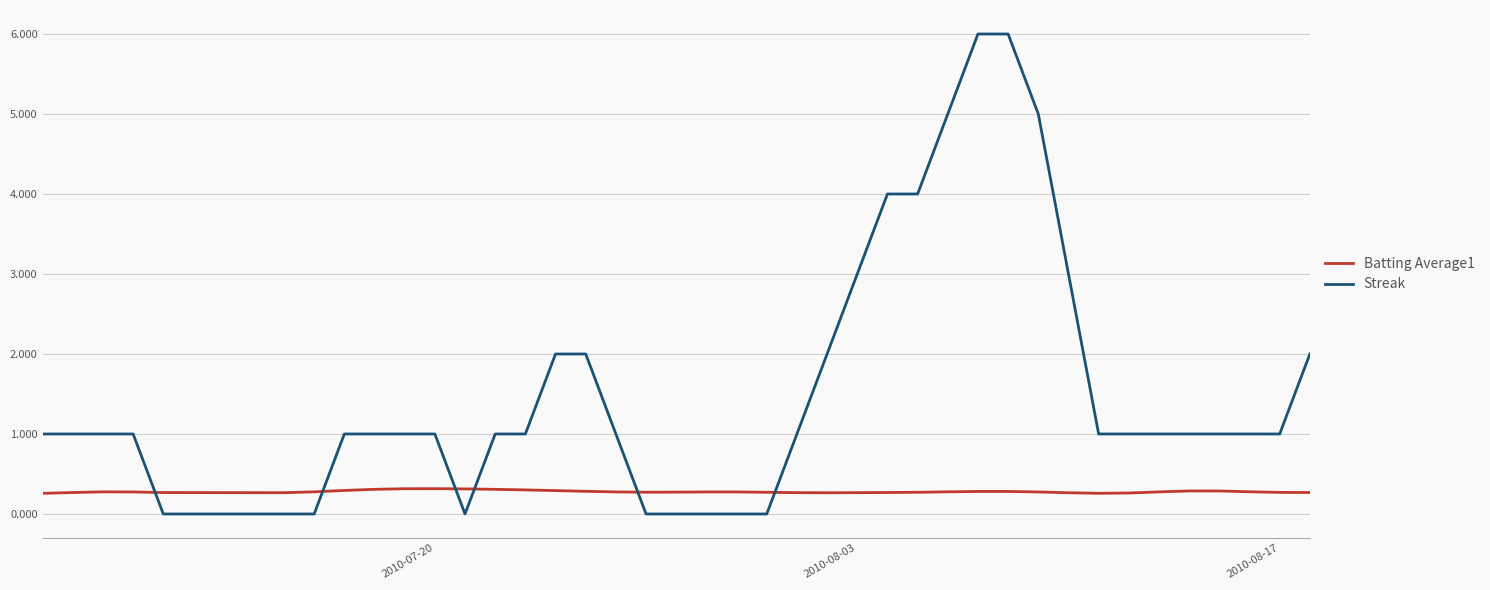

List the series in order of their overall mean, lowest first.

Batting Average1, Streak